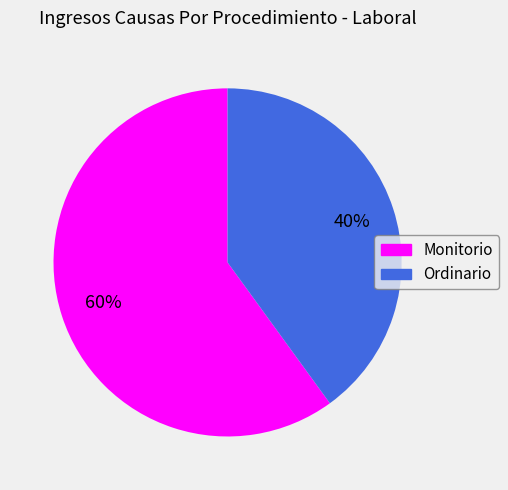

Is it true that Ordinario is 54% of the pie?

False